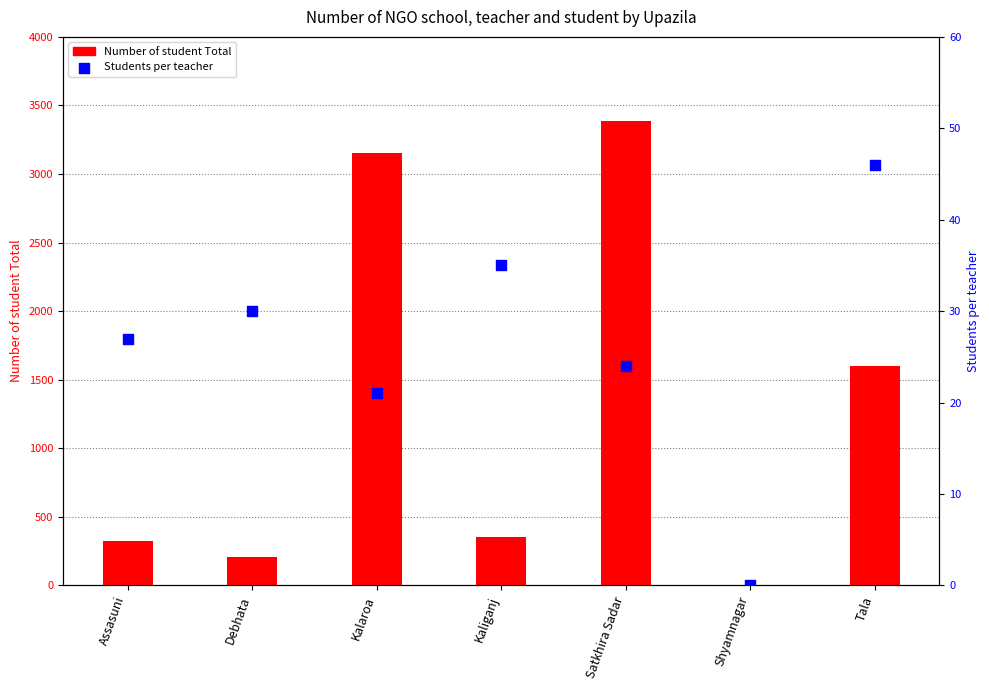

At which category is the sum across all series the highest?

Satkhira Sadar